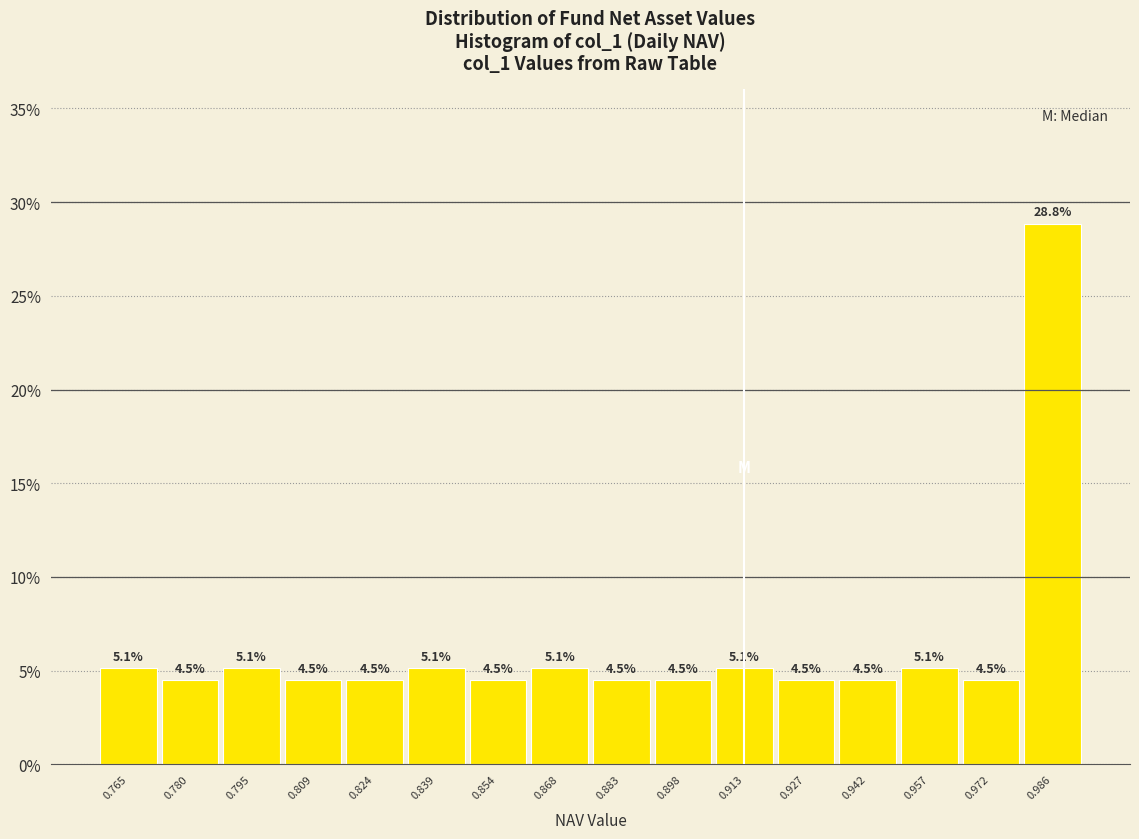

Reading left to right, list all the values displayed in this chart.

5.1	4.5	5.1	4.5	4.5	5.1	4.5	5.1	4.5	4.5	5.1	4.5	4.5	5.1	4.5	28.8